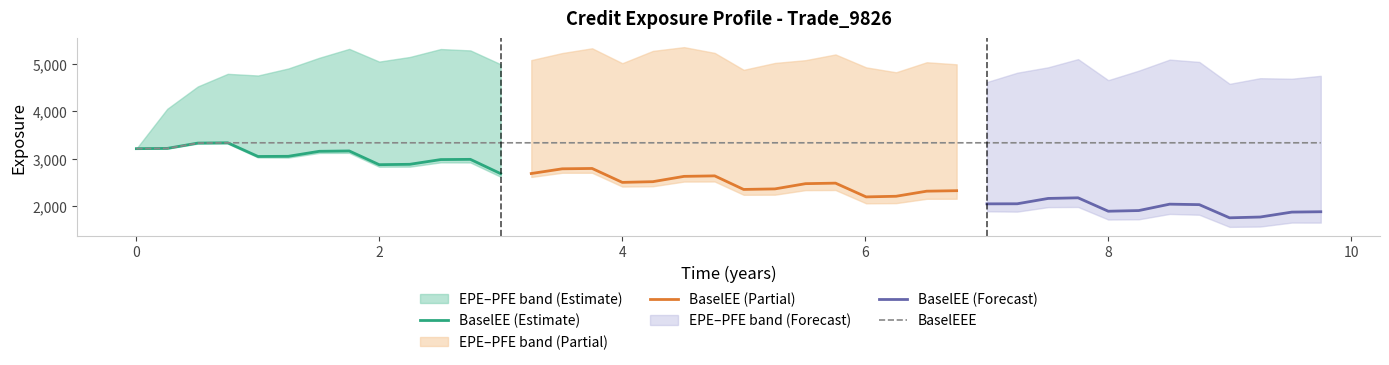

Rank the categories by PFE value from lowest to highest.

0.0, 0.254098, 0.505479, 8.99863, 7.00137, 8.0, 9.51096, 9.25068, 9.74932, 1.00137, 0.752055, 7.25068, 6.25342, 8.25137, 4.99863, 1.25068, 6.00685, 7.50546, 6.75205, 2.99863, 4.0, 5.25616, 6.50548, 8.74932, 1.99863, 5.50822, 3.25068, 8.50548, 7.75137, 1.50548, 2.25068, 5.75479, 3.50546, 4.76027, 4.25137, 2.74932, 2.50548, 1.75205, 3.75137, 4.50822